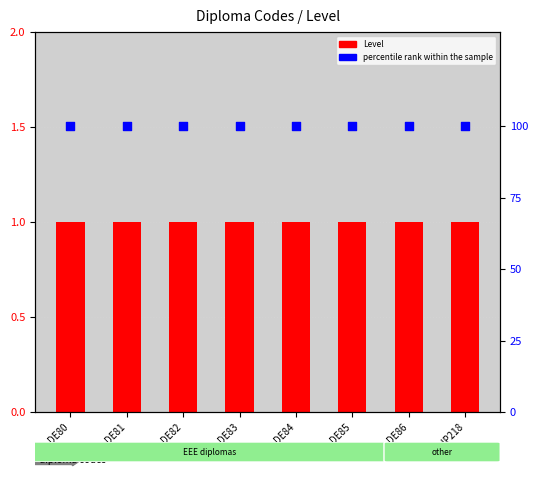

Which series contains the lowest Y value?

Level